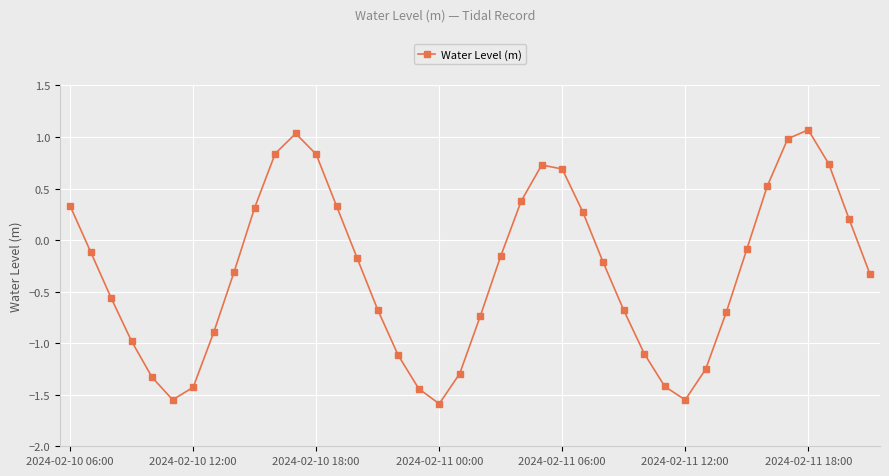

How many points are higher than both their immediate neighbors (excluding endpoints)?

3